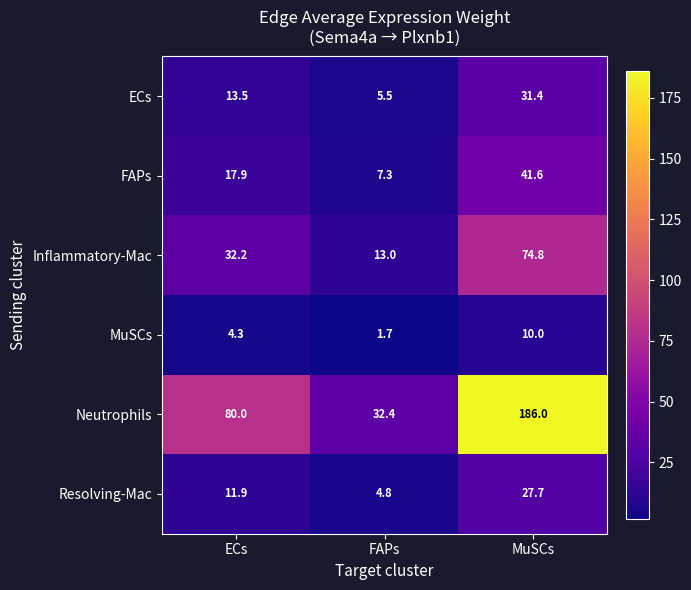

What is the difference between the highest and lowest values at MuSCs?

176.0